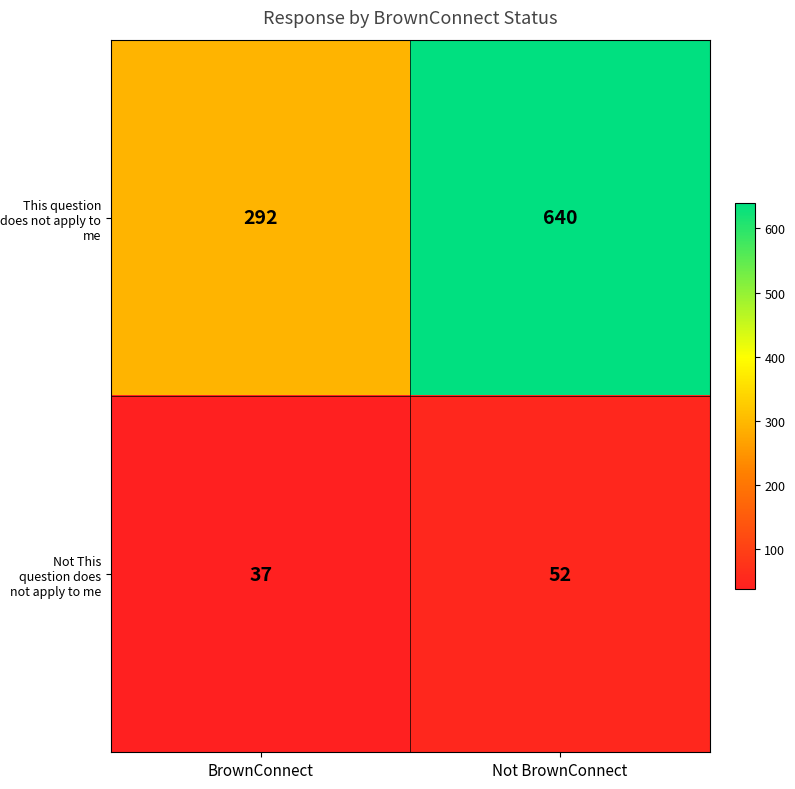

What is the total value across all series at BrownConnect?

329